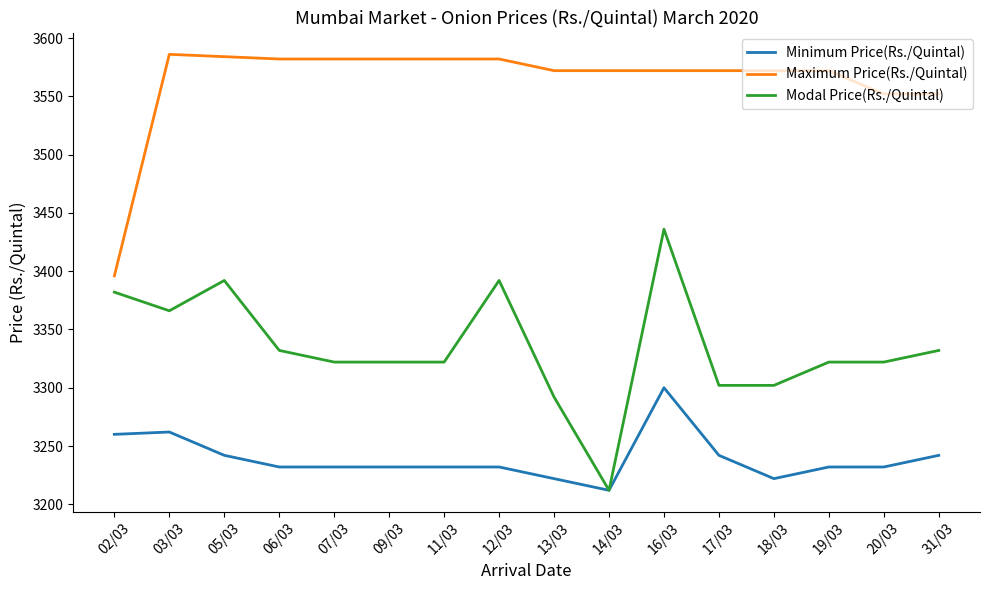

What is the spread (max minus min) of values at 13/03?

350